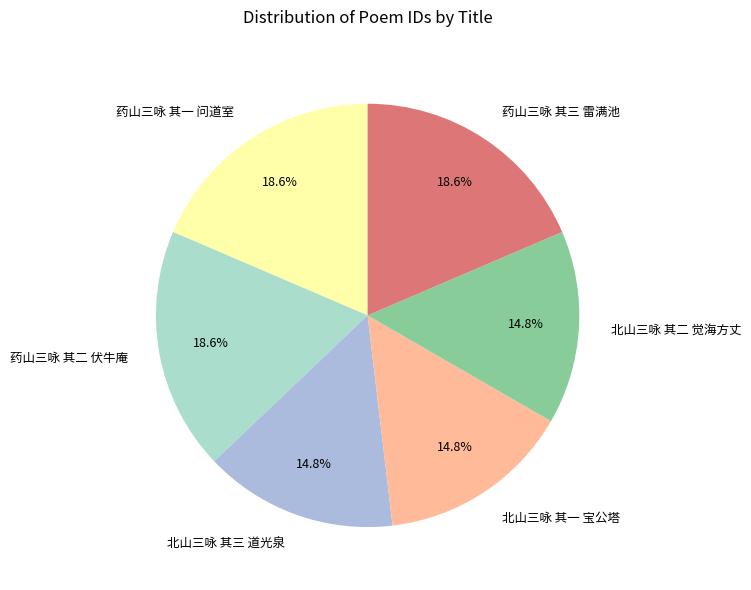

Approximately how many times larger is the value at 药山三咏 其三 雷满池 compared to 药山三咏 其二 伏牛庵?

1.0